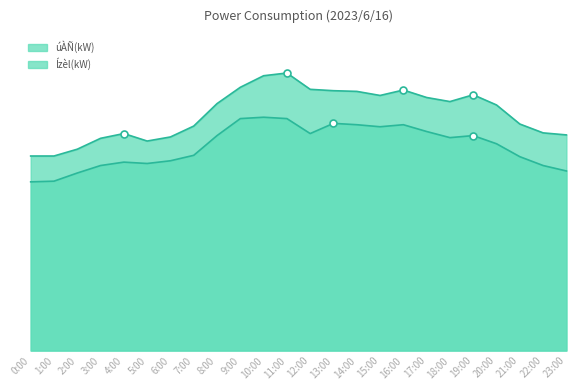

Where is the first local minimum for Ízèl(kW)?

5:00